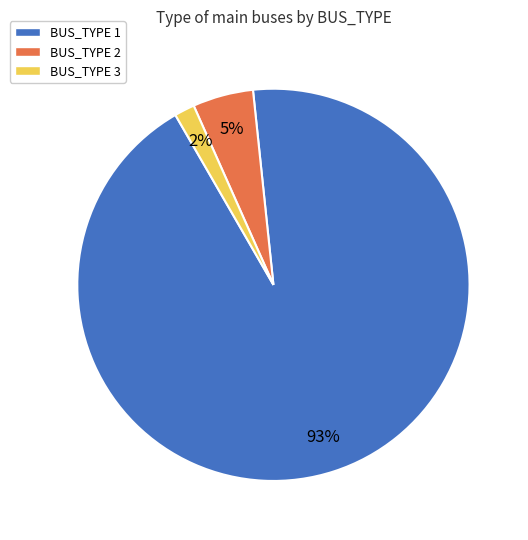

Which slice is the smallest?

BUS_TYPE 3